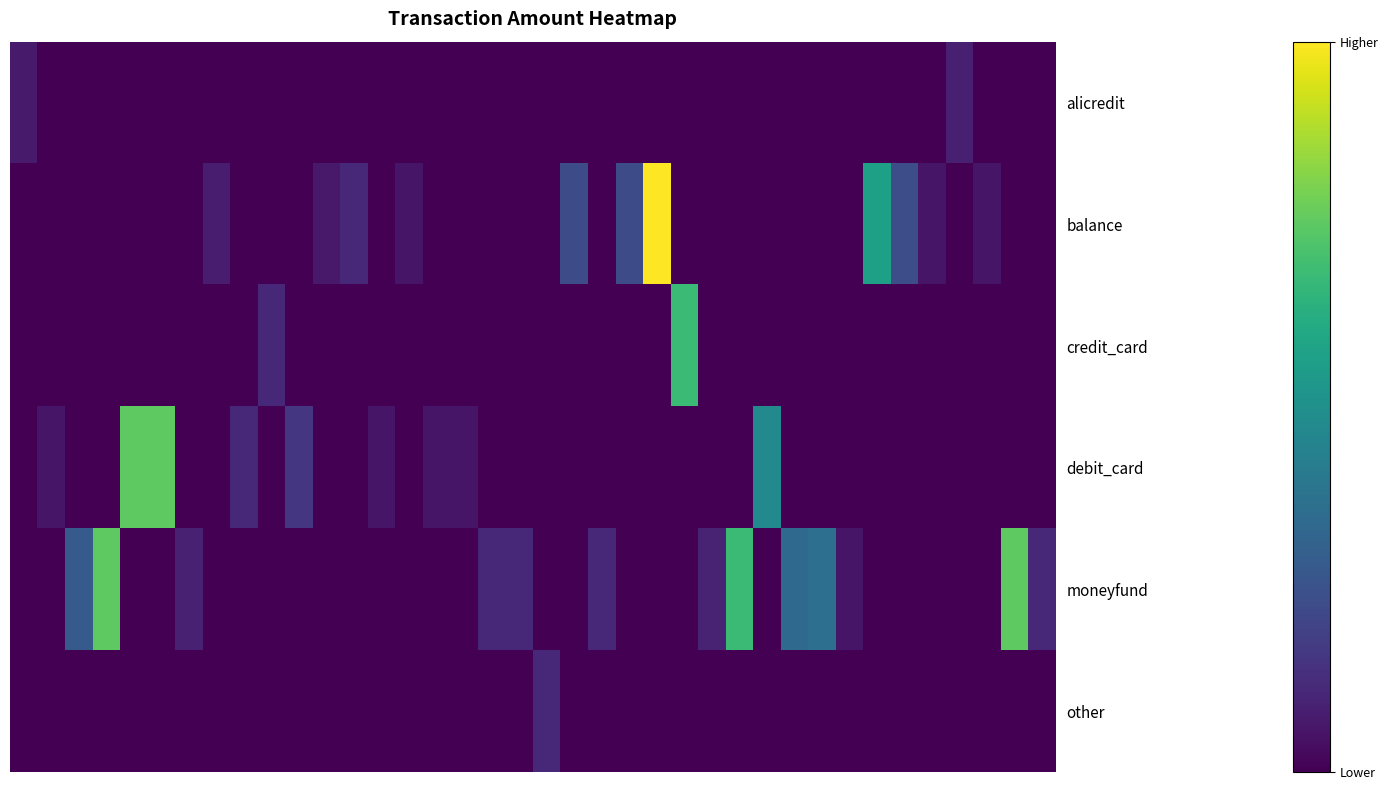

Reading left to right, transcribe all the data shown in this chart.

alicredit: 621.0	0.0	0.0	0.0	0.0	0.0	0.0	0.0	0.0	0.0	0.0	0.0	0.0	0.0	0.0	0.0	0.0	0.0	0.0	0.0	0.0	0.0	0.0	0.0	0.0	0.0	0.0	0.0	0.0	0.0	0.0	0.0	0.0	0.0	759.0	0.0	0.0	0.0
balance: 0.0	0.0	0.0	0.0	0.0	0.0	0.0	660.7	0.0	0.0	0.0	600.0	1001.0	0.0	500.5	0.0	0.0	0.0	0.0	0.0	2000.0	0.0	2000.0	8800.0	0.0	0.0	0.0	0.0	0.0	0.0	0.0	4999.0	2070.0	500.5	0.0	500.0	0.0	0.0
credit_card: 0.0	0.0	0.0	0.0	0.0	0.0	0.0	0.0	0.0	1000.0	0.0	0.0	0.0	0.0	0.0	0.0	0.0	0.0	0.0	0.0	0.0	0.0	0.0	0.0	5999.0	0.0	0.0	0.0	0.0	0.0	0.0	0.0	0.0	0.0	0.0	0.0	0.0	0.0
debit_card: 0.0	500.0	0.0	0.0	6600.0	6600.0	0.0	0.0	1001.0	0.0	1393.0	0.0	0.0	500.5	0.0	500.5	500.0	0.0	0.0	0.0	0.0	0.0	0.0	0.0	0.0	0.0	0.0	4200.0	0.0	0.0	0.0	0.0	0.0	0.0	0.0	0.0	0.0	0.0
moneyfund: 0.0	0.0	2500.0	6600.0	0.0	0.0	800.8	0.0	0.0	0.0	0.0	0.0	0.0	0.0	0.0	0.0	0.0	1000.0	1027.0	0.0	0.0	1000.0	0.0	0.0	0.0	888.0	6000.0	0.0	3000.0	3200.0	500.0	0.0	0.0	0.0	0.0	0.0	6600.0	1000.0
other: 0.0	0.0	0.0	0.0	0.0	0.0	0.0	0.0	0.0	0.0	0.0	0.0	0.0	0.0	0.0	0.0	0.0	0.0	0.0	1000.0	0.0	0.0	0.0	0.0	0.0	0.0	0.0	0.0	0.0	0.0	0.0	0.0	0.0	0.0	0.0	0.0	0.0	0.0